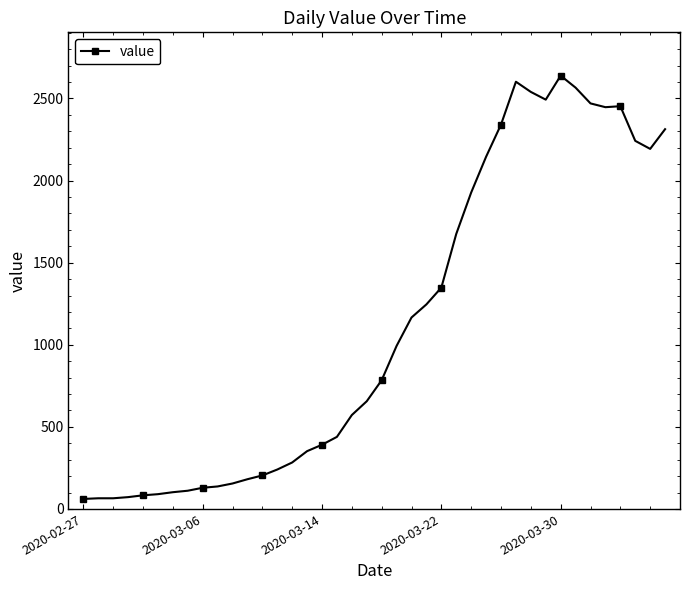

What is the maximum value shown in the chart?

2639